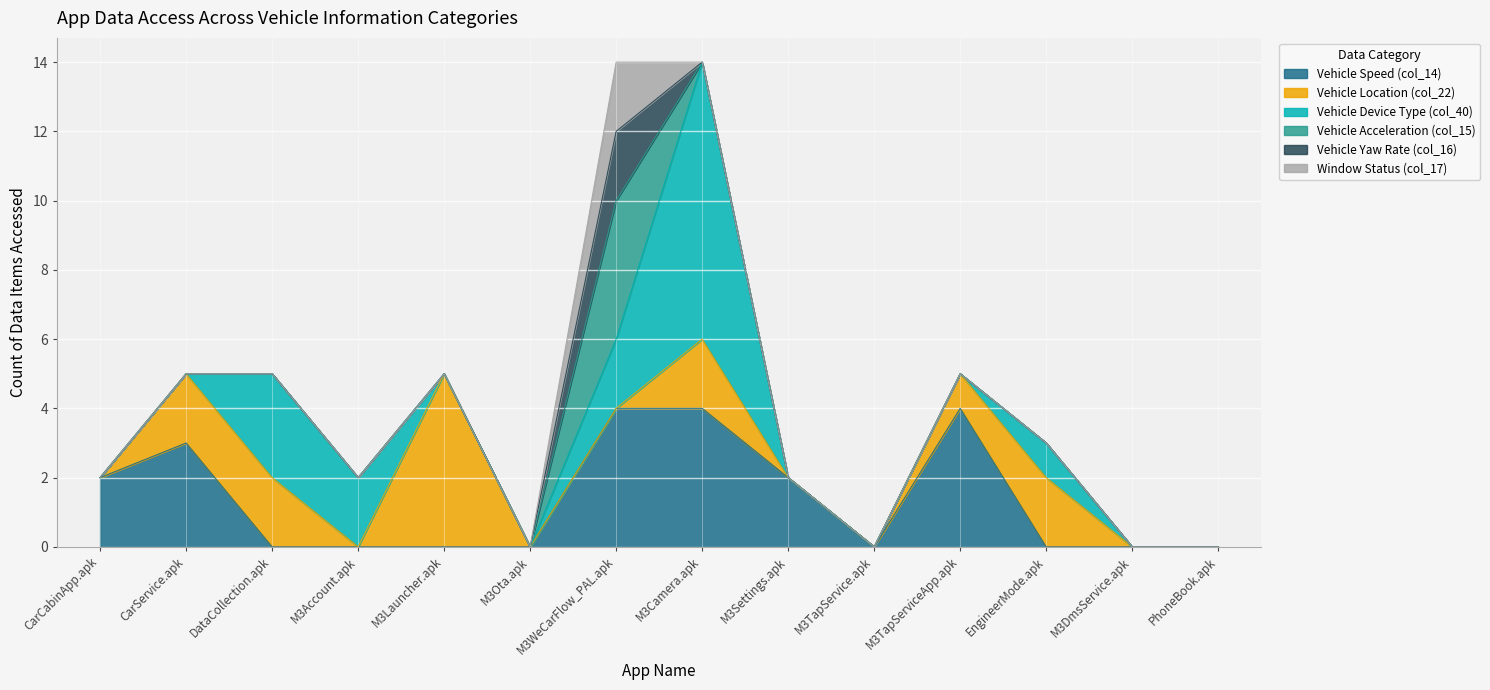

Which category has the lowest value in the Vehicle Location (col_22) series?

CarCabinApp.apk